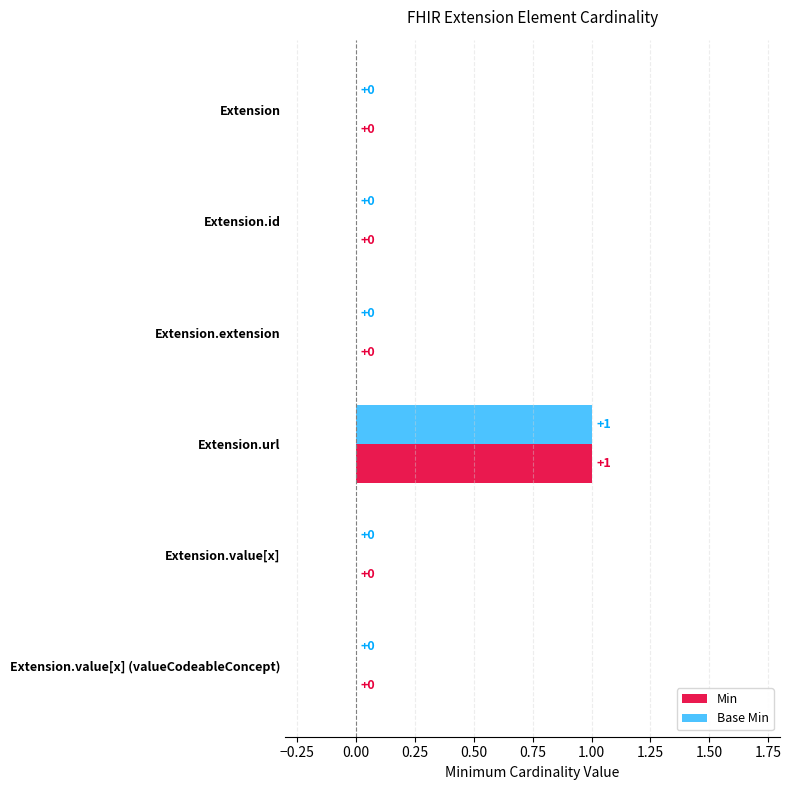

Which category has the highest value in the Base Min series?

Extension.url